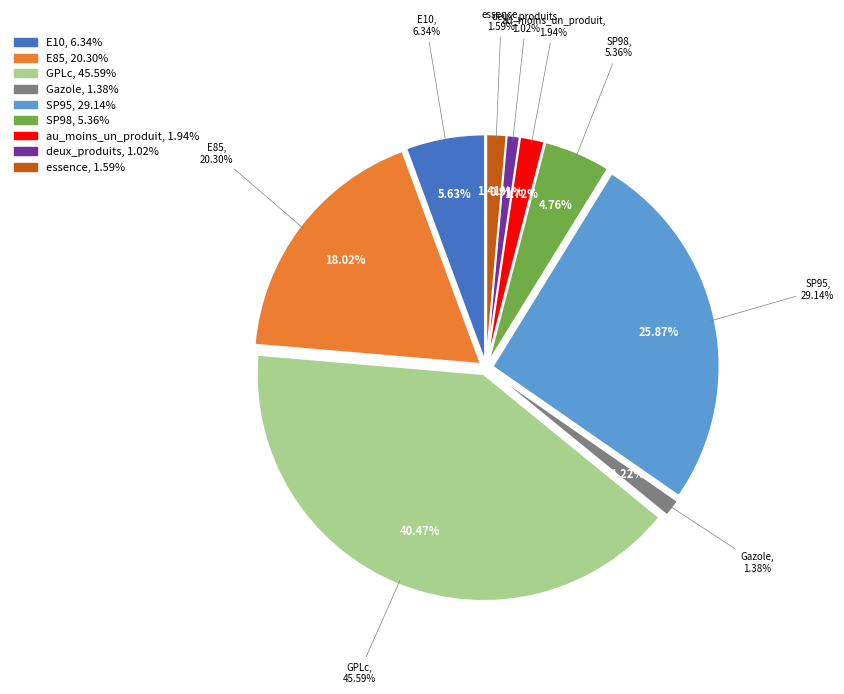

Does SP98 represent more than half of the total?

No